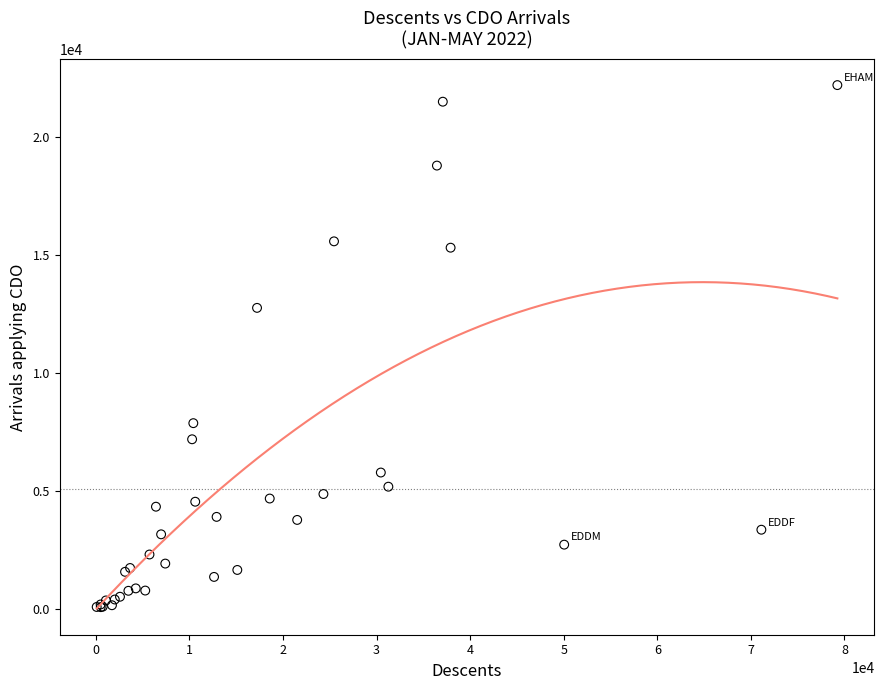

What Y value in the scatter plot is closest to 11129?

12750